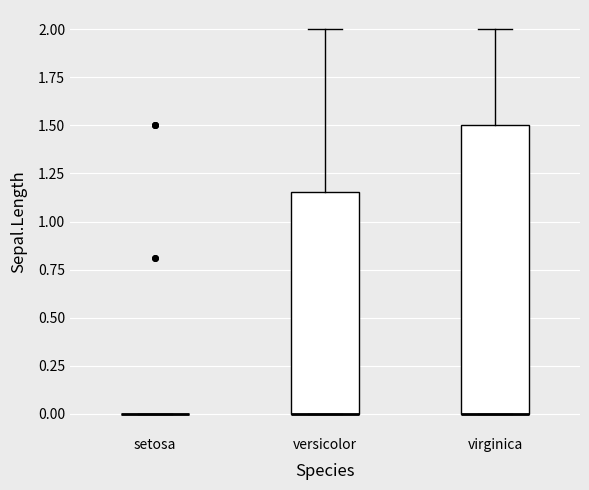

Reading left to right, transcribe this box plot: for each box, give where its median line is, the range the box spans, and where its two whiskers end, as read against the y-axis. The values are not printed on the chart, so give them approximately, as read against the axis.

setosa: box collapsed to a line at 0.00, whiskers 0.00 to 0.00
versicolor: median 0.00 (drawn on the box's lower edge), box 0.00 to 1.15, whiskers 0.00 to 2.00
virginica: median 0.00 (drawn on the box's lower edge), box 0.00 to 1.50, whiskers 0.00 to 2.00